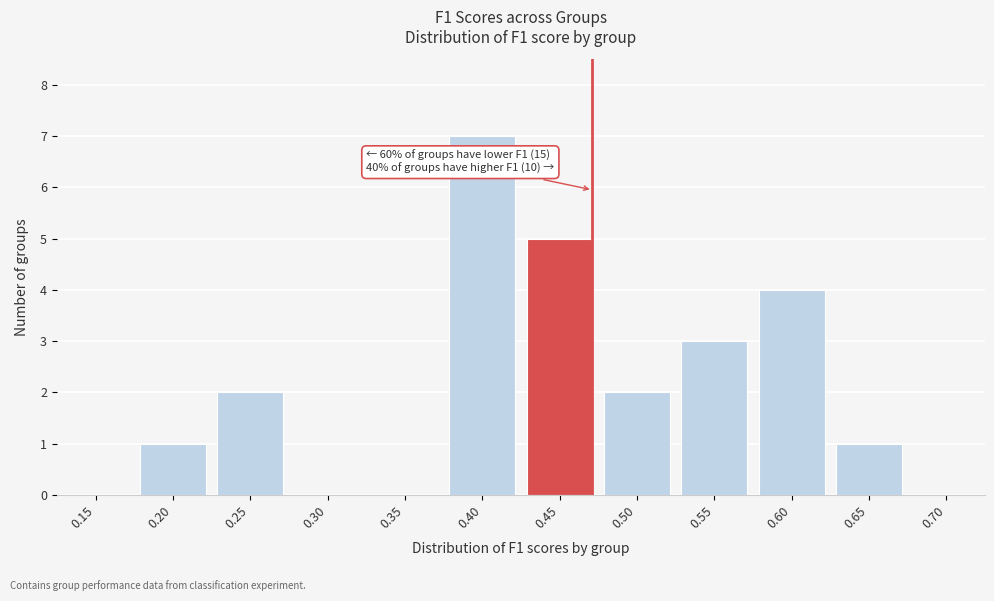

Reading left to right, transcribe all the data shown in this chart.

0.15=0	0.20=1	0.25=2	0.30=0	0.35=0	0.40=7	0.45=5	0.50=2	0.55=3	0.60=4	0.65=1	0.70=0